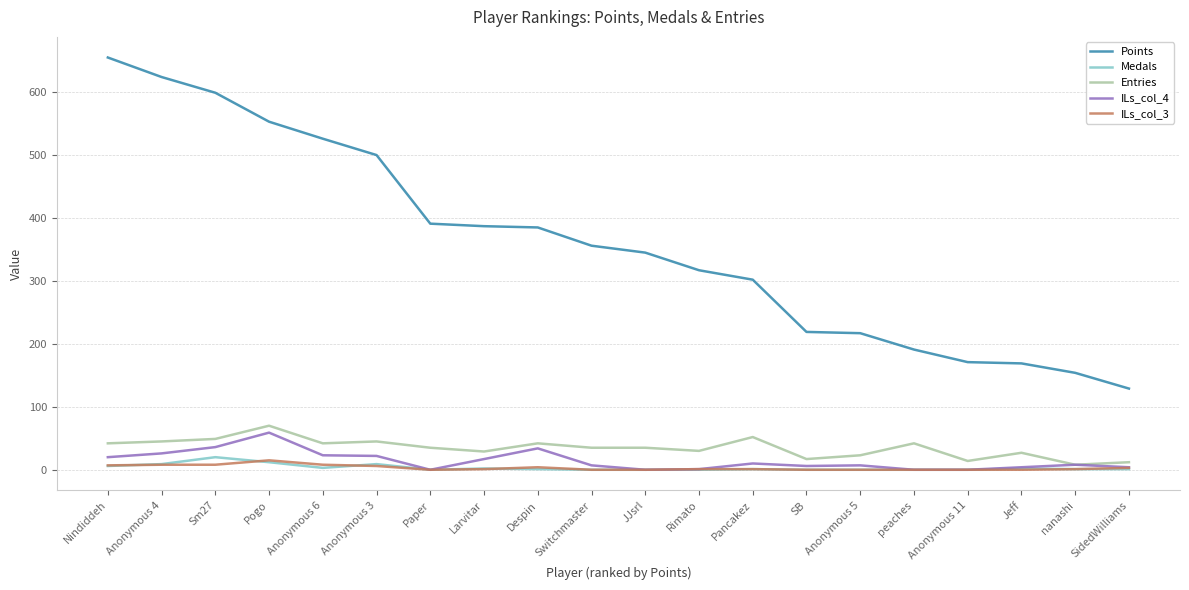

True or false: Entries has a value of 30 at Rimato.

True